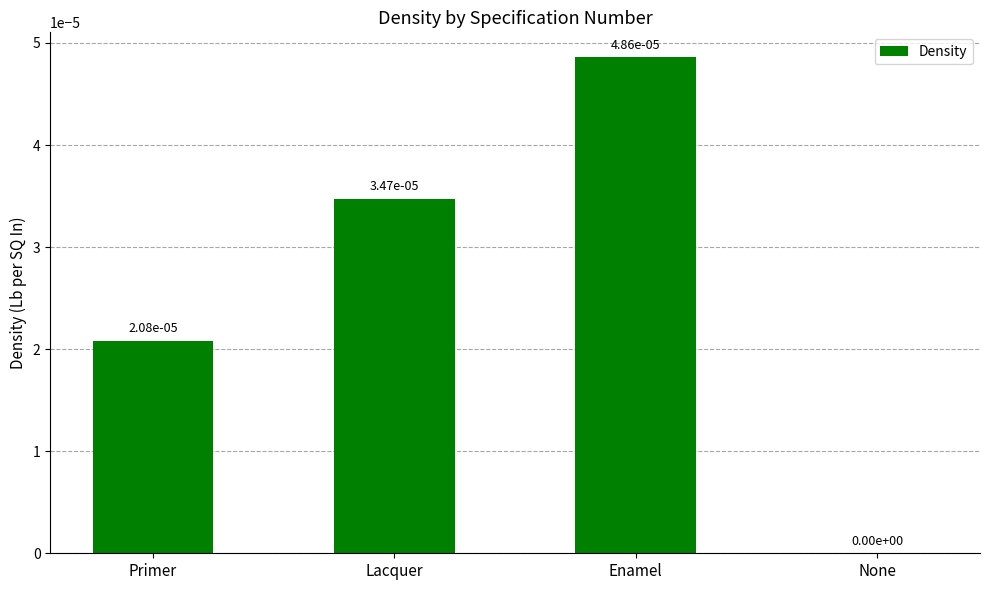

The chart shows a value of 0.0 at Lacquer. True or false?

True